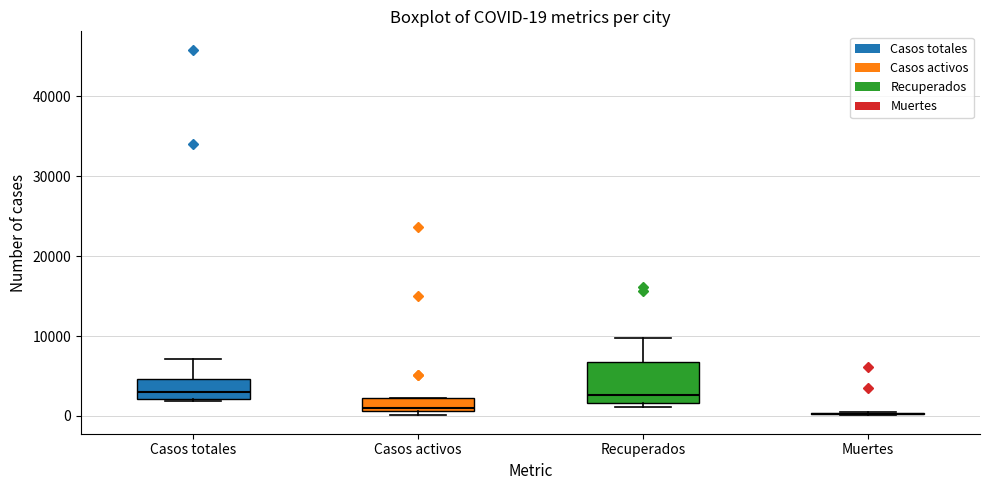

Which box is the tallest, from its lower edge to its upper edge?

Recuperados